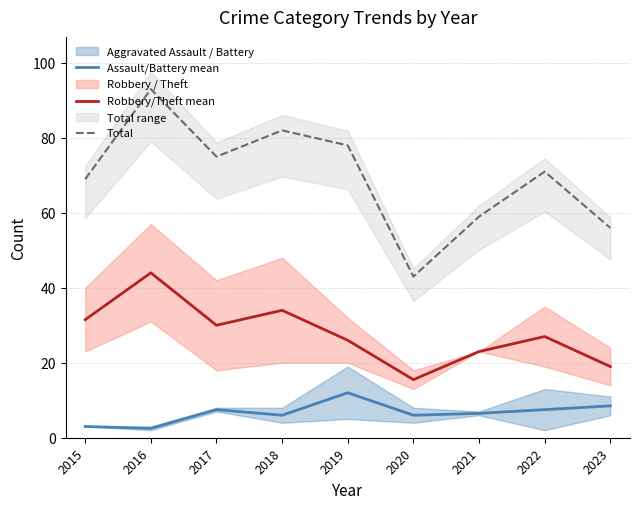

How many data points does each series have?

9